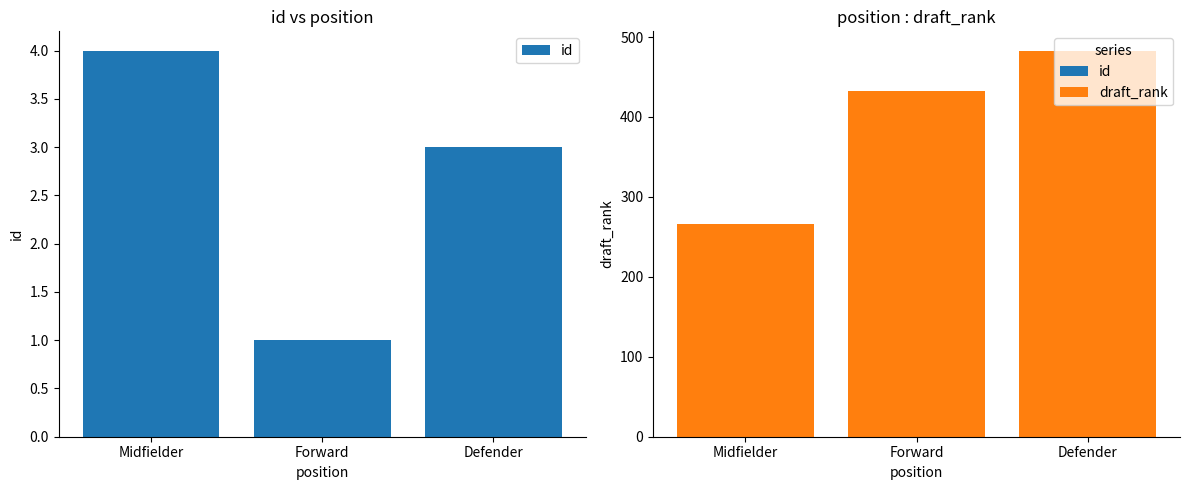

List the series in order of their overall mean, lowest first.

id, draft_rank